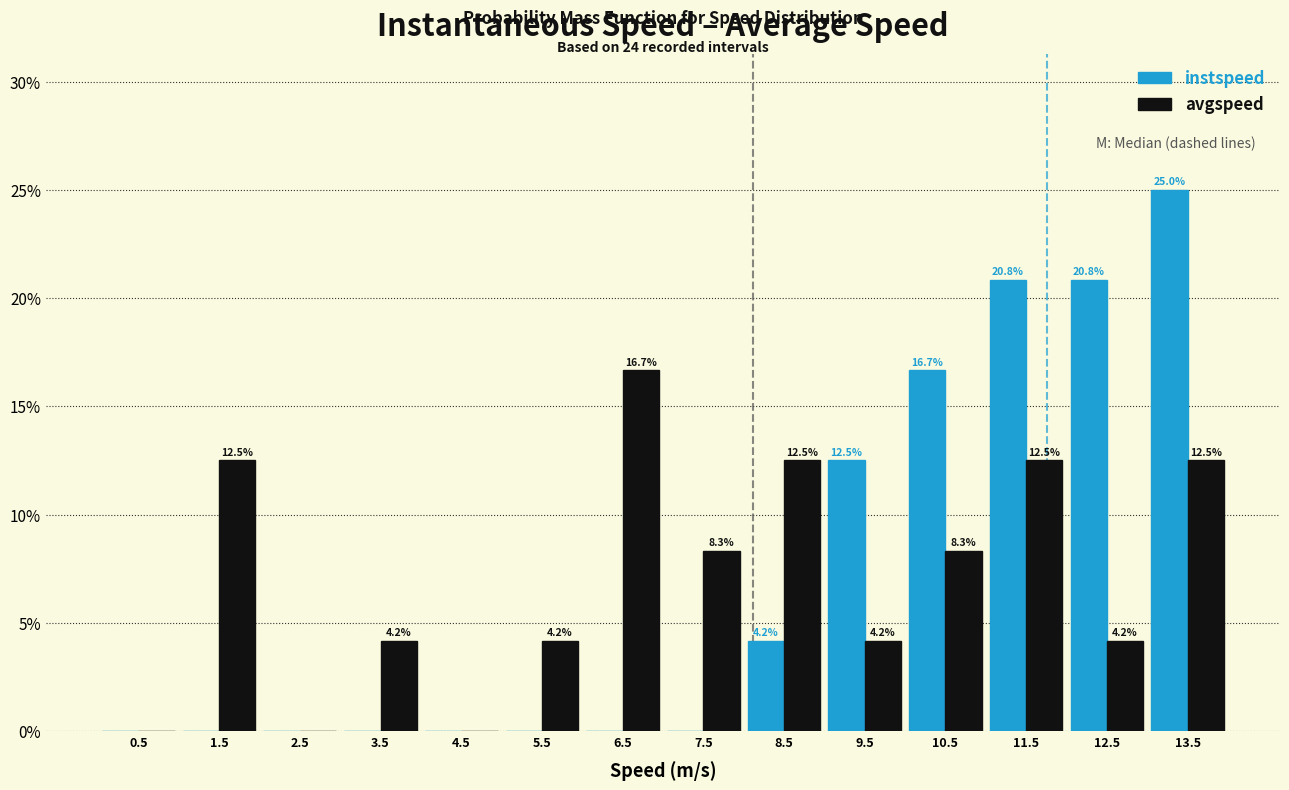

In the avgspeed series, which range on the x-axis has the tallest bar?

6 to 7